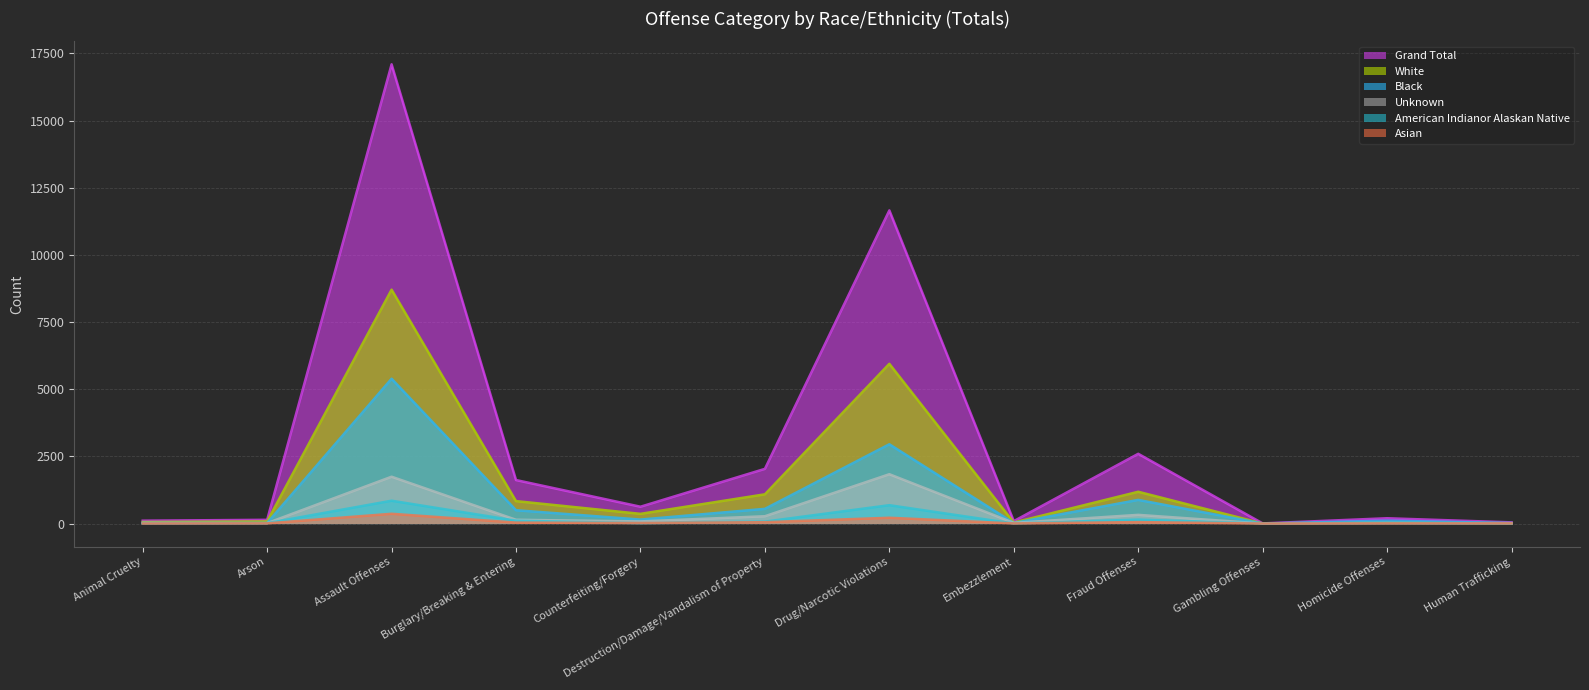

What position from the left is Counterfeiting/Forgery?

5